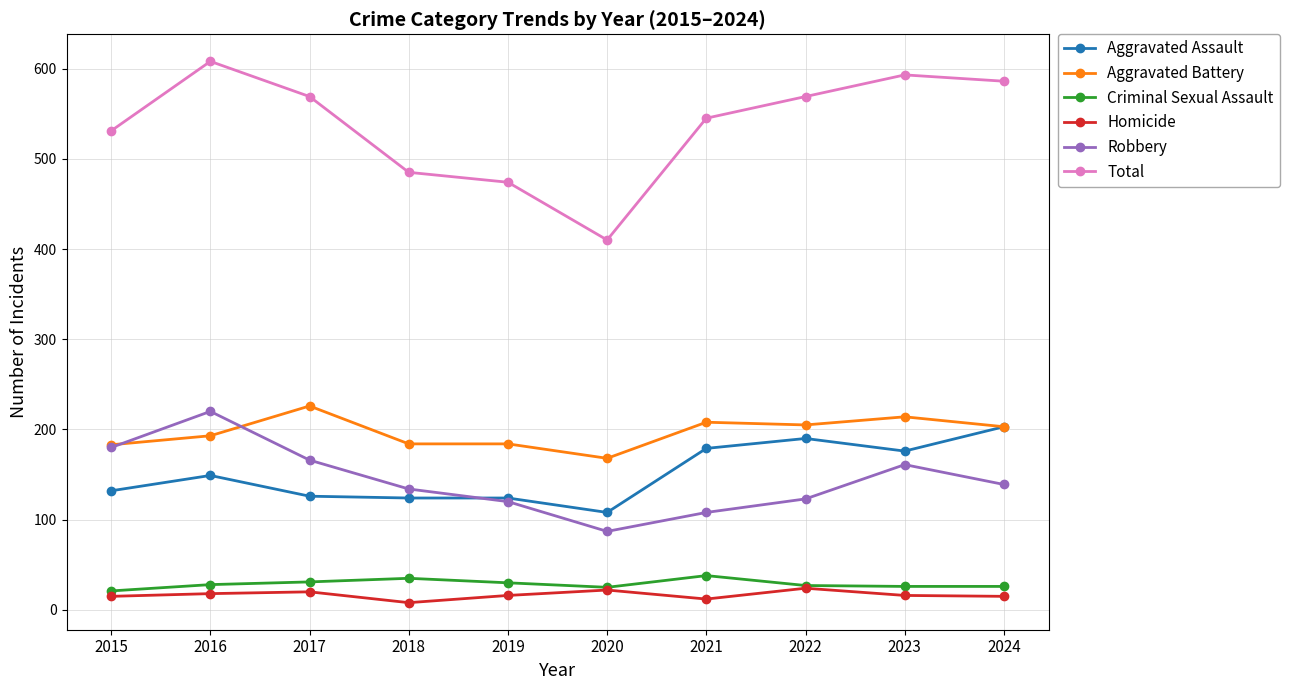

True or false: Homicide and Aggravated Assault intersect in this chart.

False